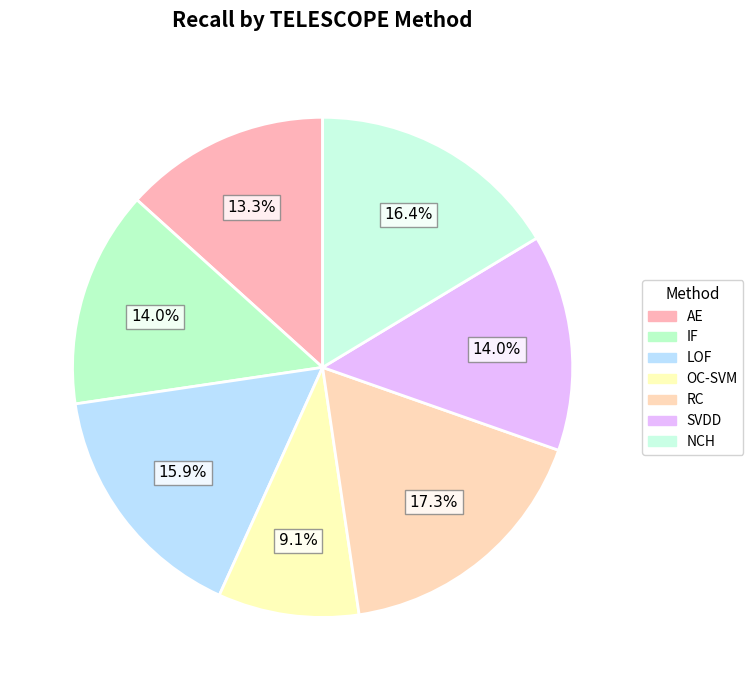

Which category has the smallest portion of the pie?

OC-SVM